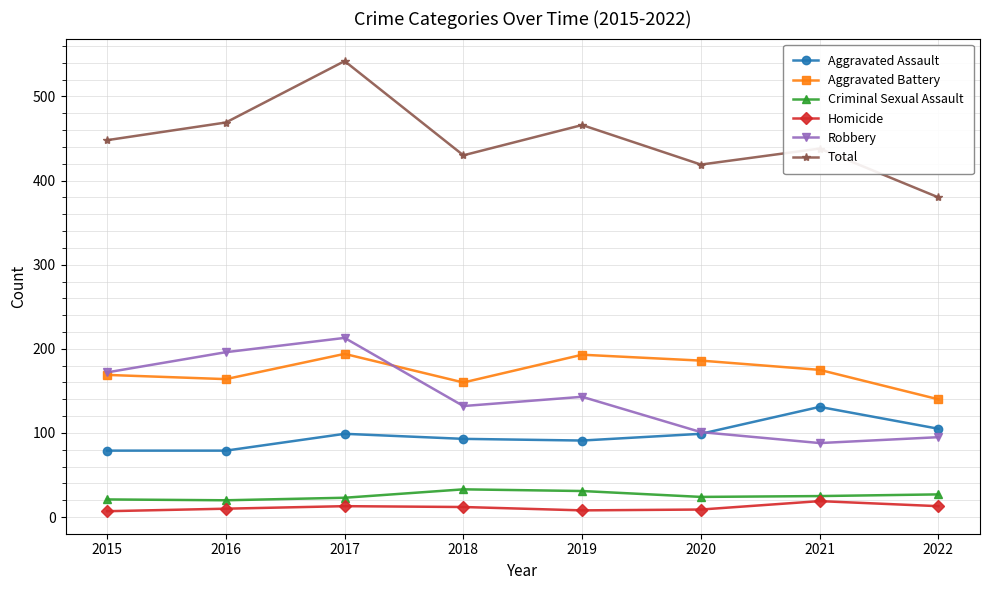

What are all the series names shown in the legend?

Aggravated Assault, Aggravated Battery, Criminal Sexual Assault, Homicide, Robbery, Total